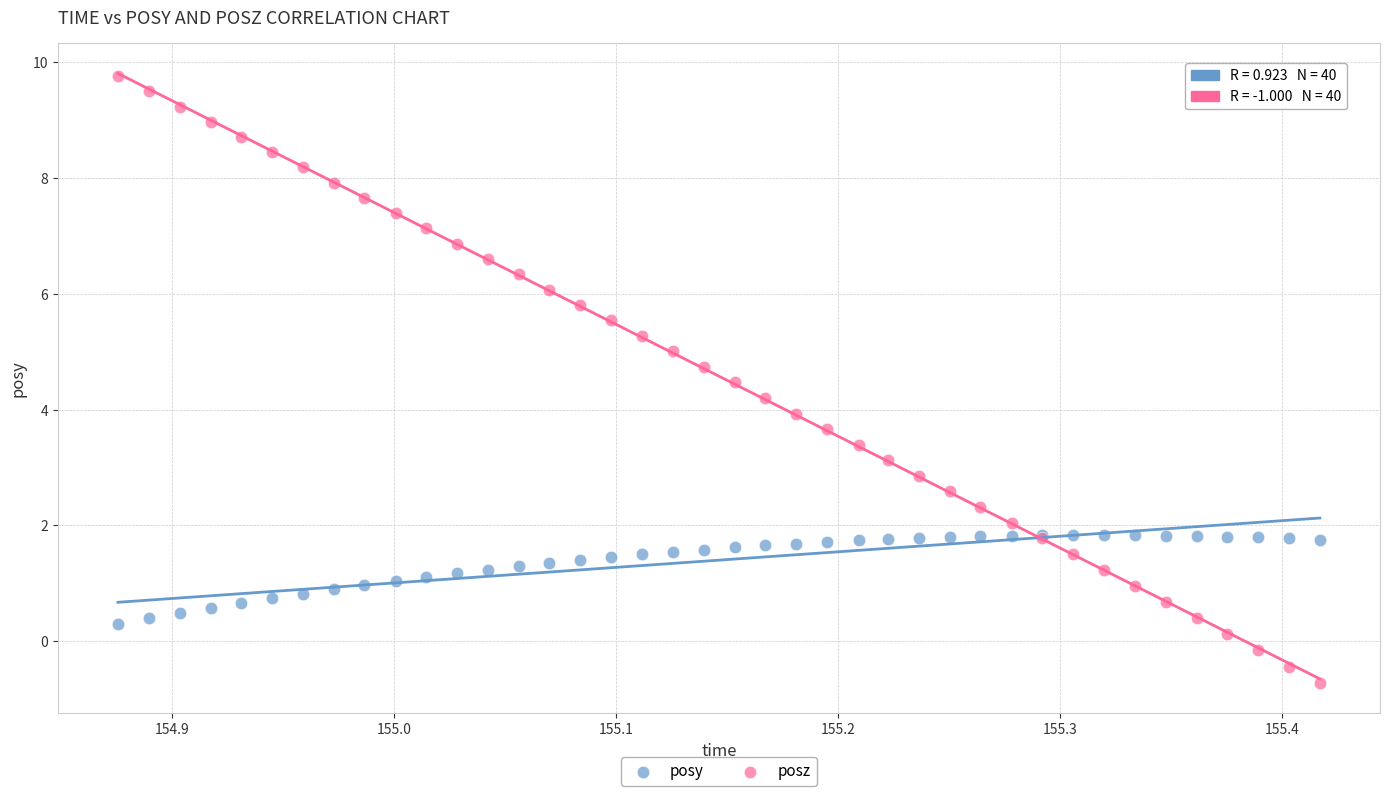

What is the X range (max minus min) for the scatter plot?

0.5